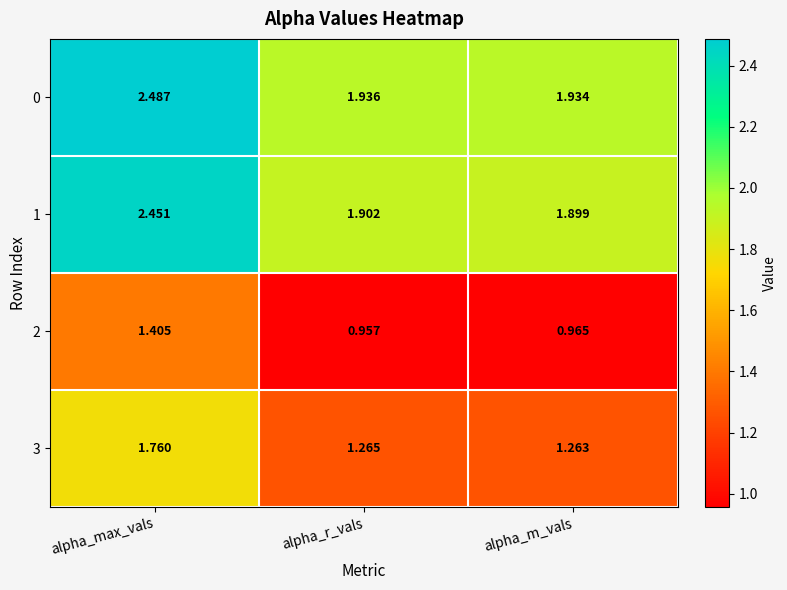

At which category does the chart reach its minimum across all series?

alpha_r_vals